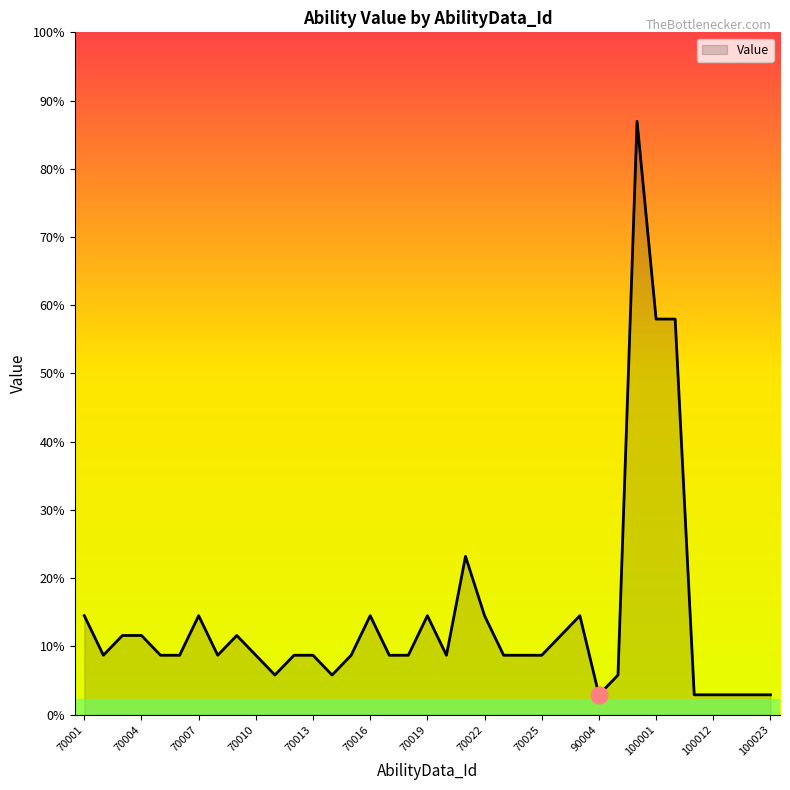

List the labels in order of value, smallest first.

90004, 100011, 100012, 100013, 100021, 100023, 70011, 70014, 90005, 70002, 70005, 70006, 70008, 70010, 70012, 70013, 70015, 70017, 70018, 70020, 70023, 70024, 70025, 70003, 70004, 70009, 90001, 70001, 70007, 70016, 70019, 70022, 90002, 70021, 100001, 100002, 90006